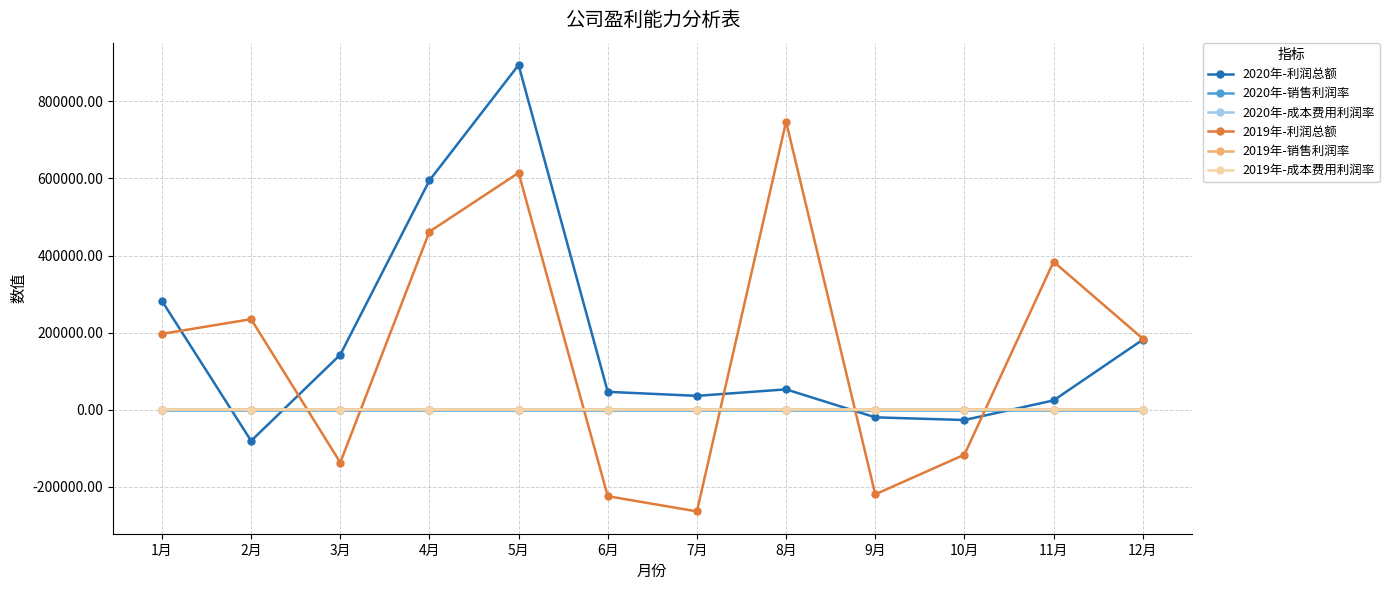

At which category does the chart reach its peak across all series?

5月